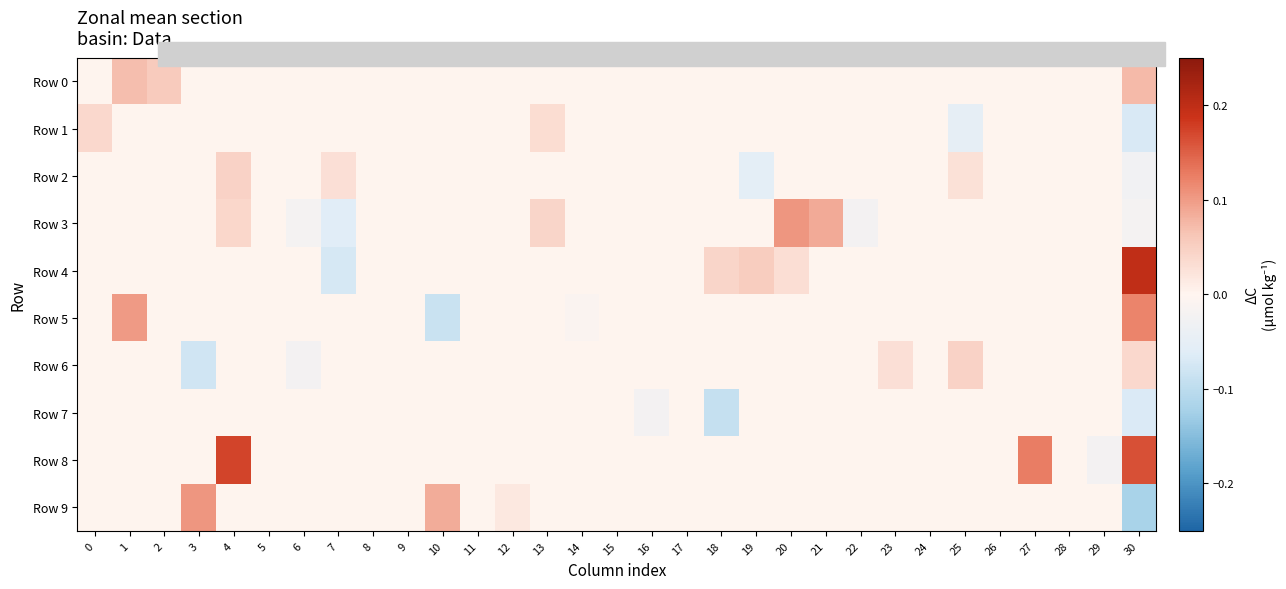

How many distinct data groups are displayed?

10